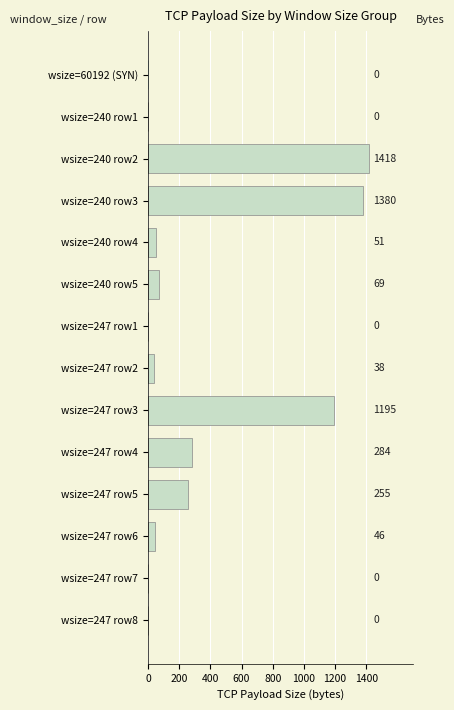

What is the change in value from wsize=240 row1 to wsize=240 row2?

+1418